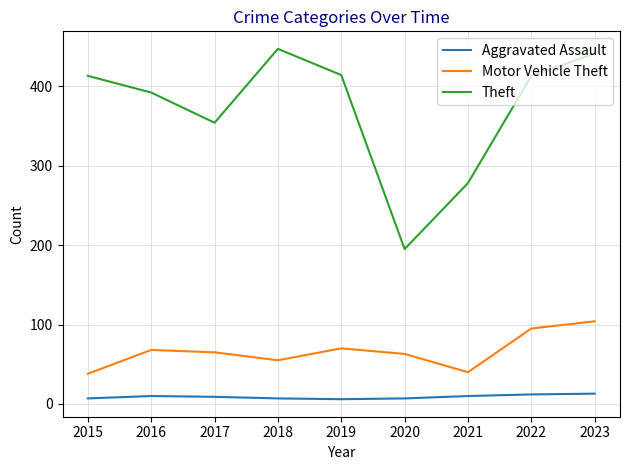

At 2015, list the series in order from largest to smallest.

Theft, Motor Vehicle Theft, Aggravated Assault